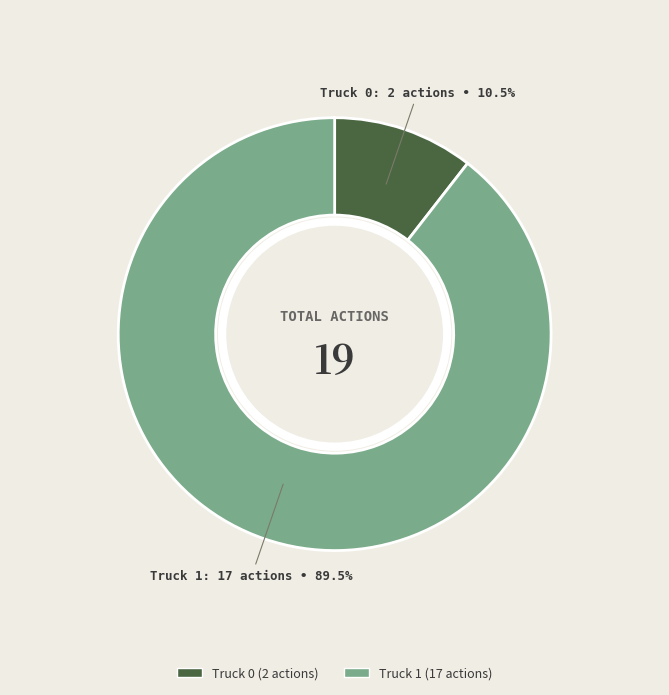

What is the largest slice in the pie chart?

Truck 1